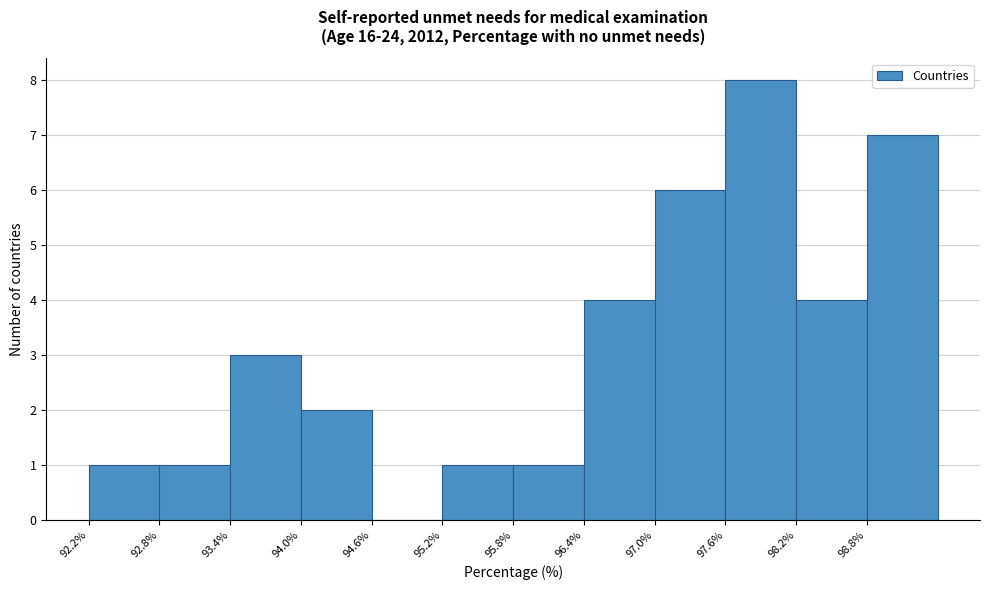

Reading left to right, transcribe this chart: for each bar, give the range it covers on the x-axis and its height. The values are not printed on the chart, so give them approximately, as read against the axis.

92.2 to 92.8: 1
92.8 to 93.4: 1
93.4 to 94.0: 3
94.0 to 94.6: 2
94.6 to 95.2: 0
95.2 to 95.8: 1
95.8 to 96.4: 1
96.4 to 97.0: 4
97.0 to 97.6: 6
97.6 to 98.2: 8
98.2 to 98.8: 4
98.8 to 99.4: 7